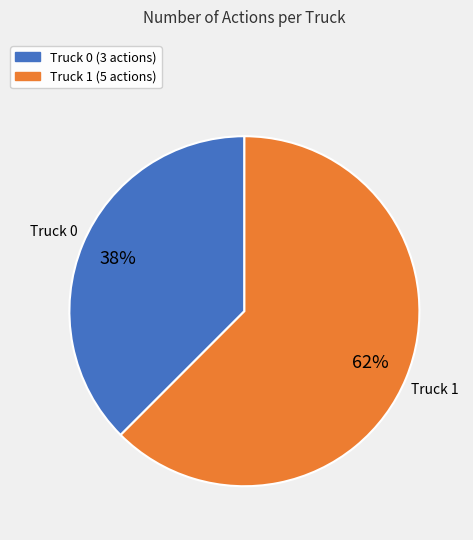

To the nearest percent, what is the average slice percentage?

50%